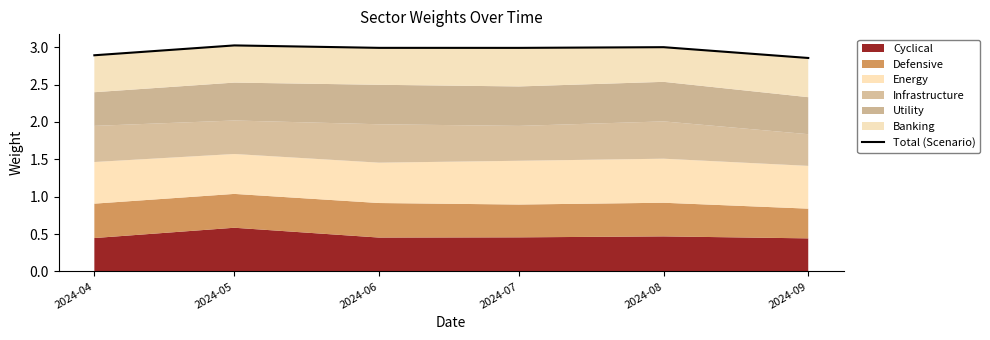

At which category does the chart reach its minimum across all series?

2024-09